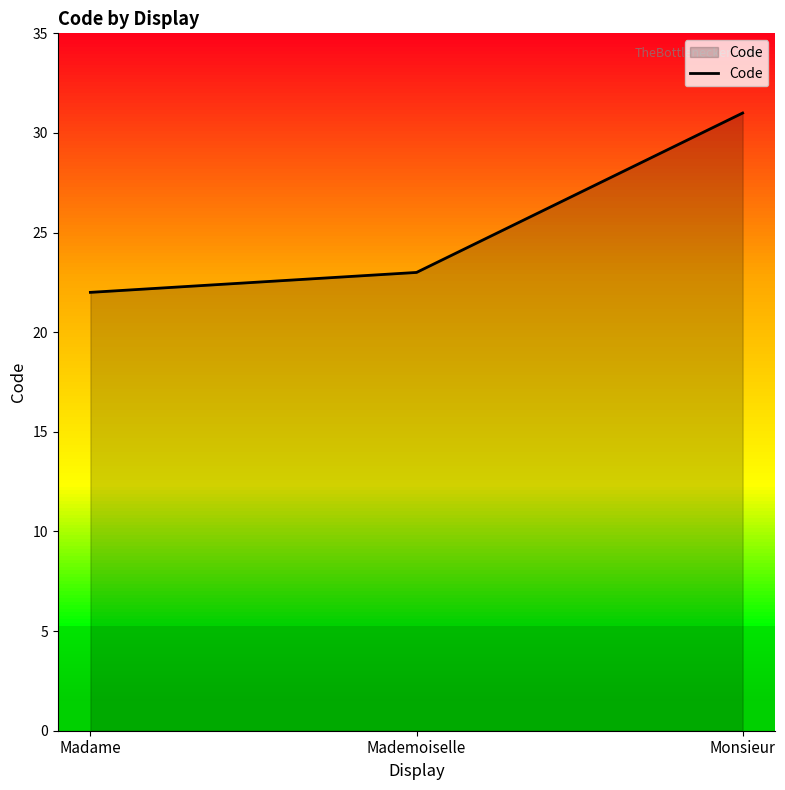

Does the chart have visible grid lines?

No